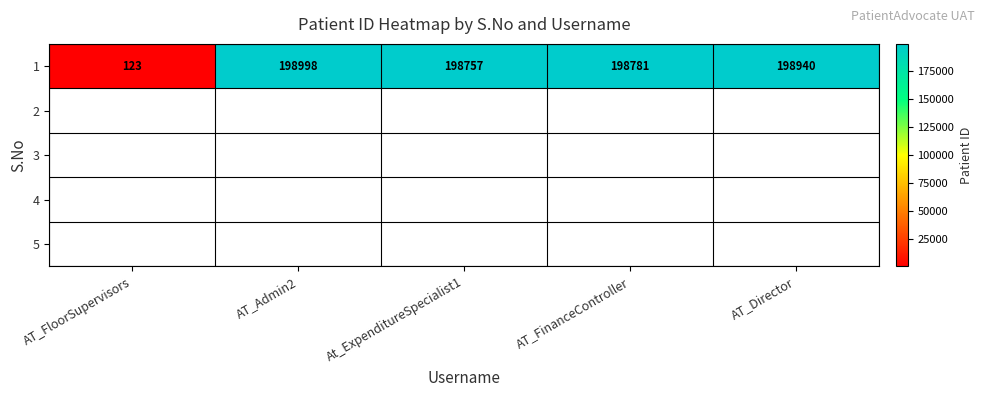

The chart shows a value of 198998 at AT_Admin2. True or false?

True